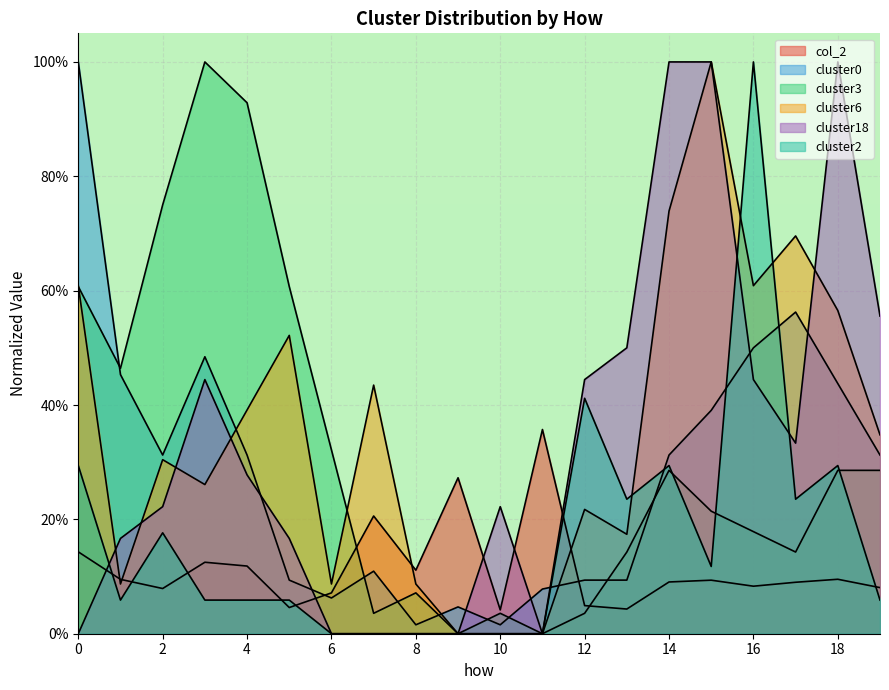

How many cluster18 values are between 0 and 1?

20